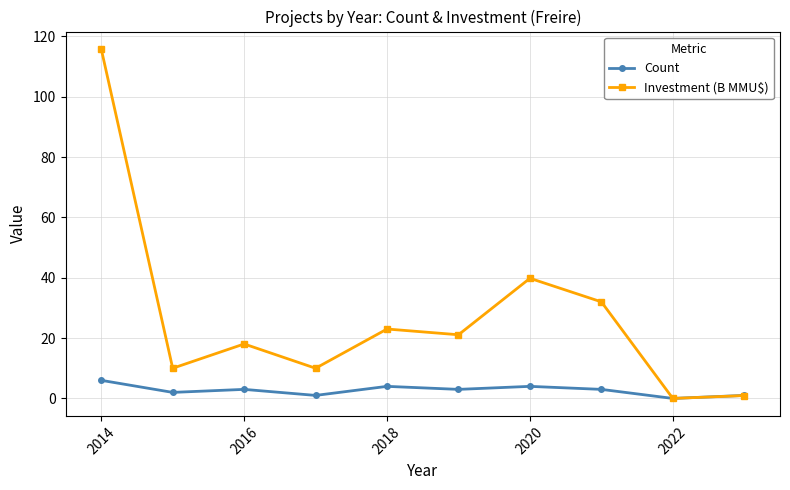

Which series has the largest range (max minus min)?

Investment (B MMU$)